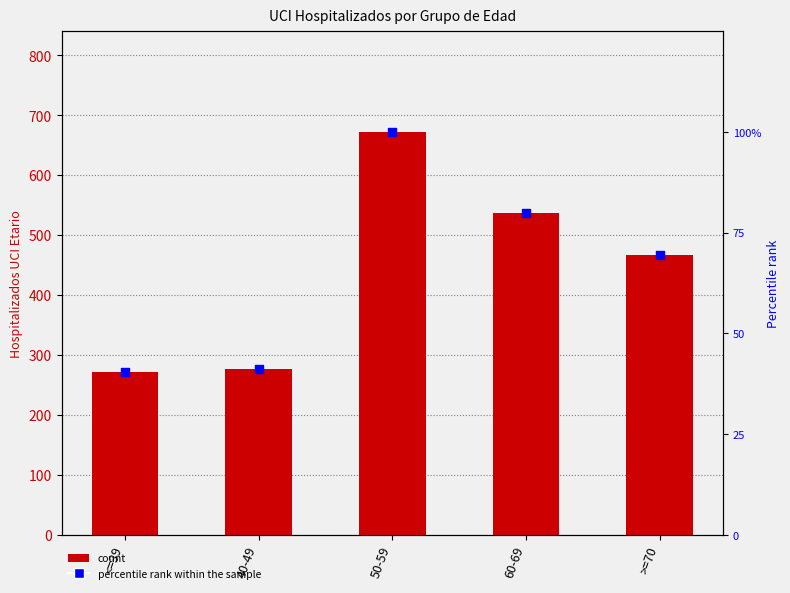

What is the total value across all series at >=70?

535.3